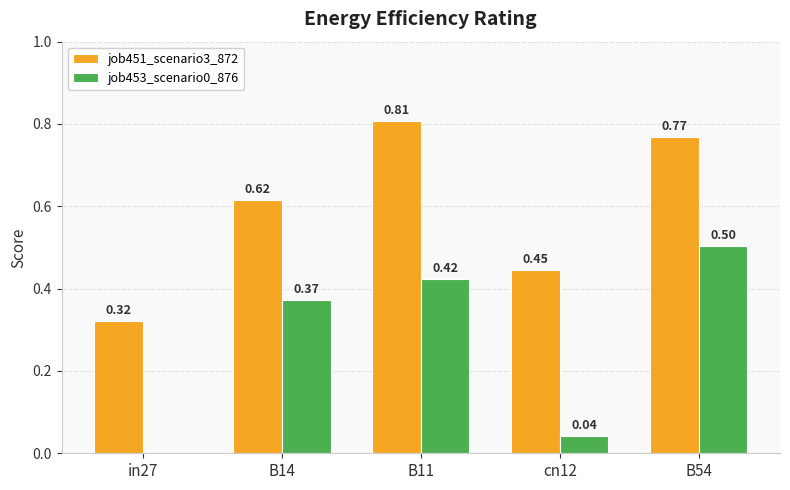

Between B14 and B54, which series saw the biggest shift?

job451_scenario3_872